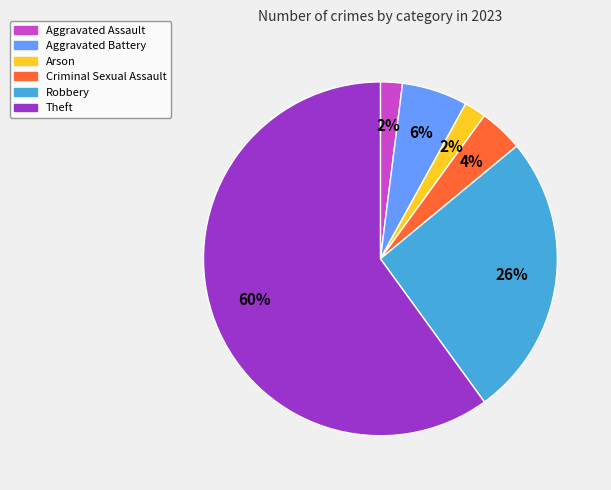

Is there any slice that represents more than half of the pie?

Yes